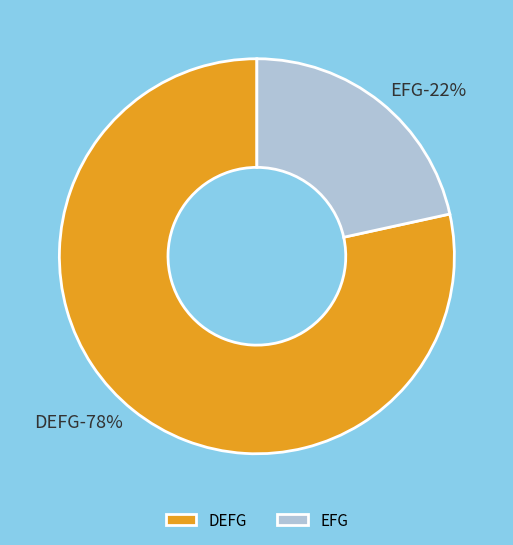

Which category has the biggest portion of the pie?

DEFG